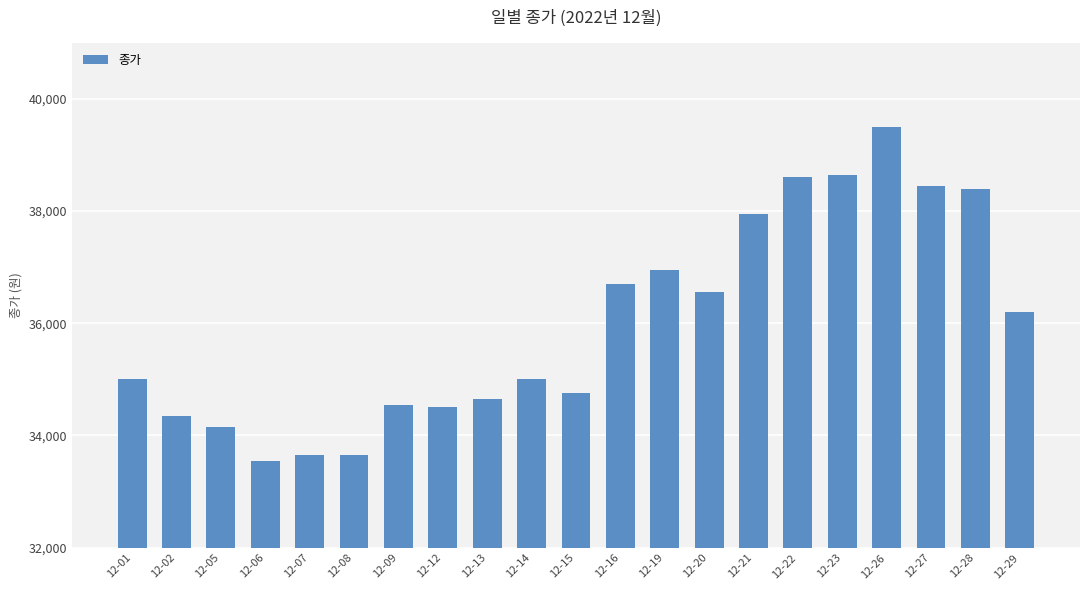

At which label is the value closest to 36525?

12-20